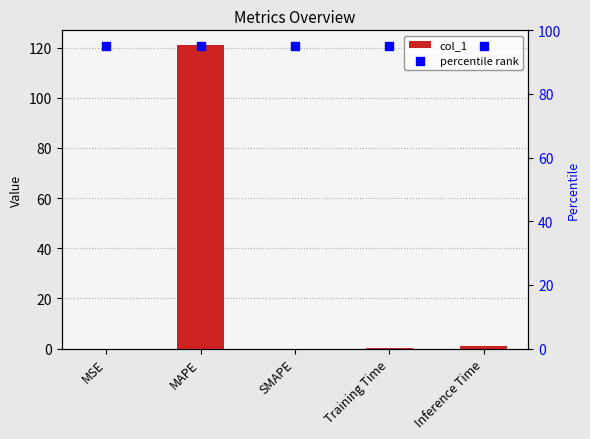

Which series has the largest total across all categories?

percentile rank